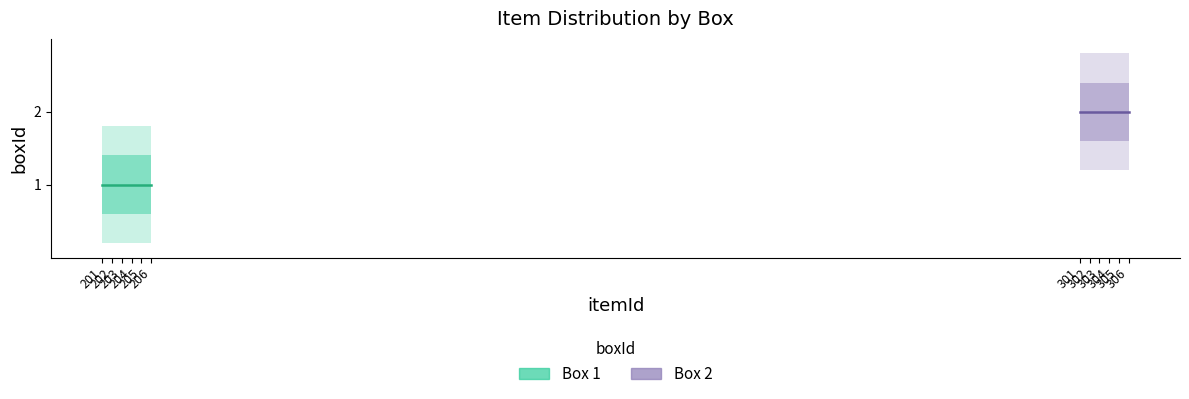

Reading right to left, list all the values displayed in this chart.

Box 1: 1	1	1	1	1	1
Box 2: 2	2	2	2	2	2